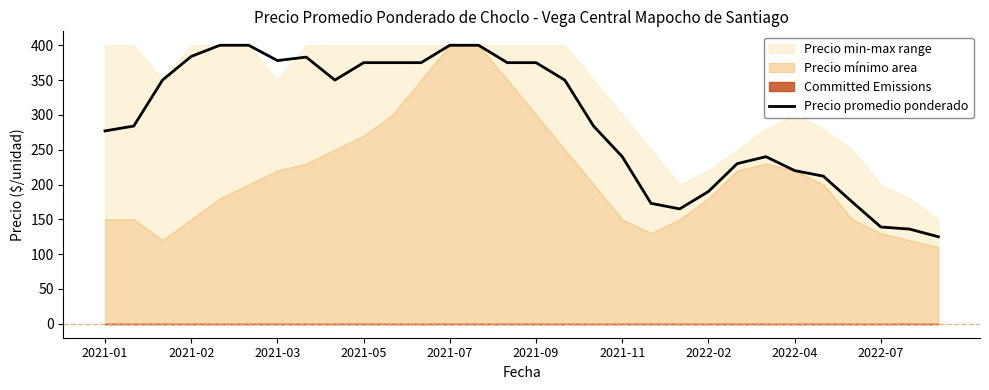

Which category has the highest value across all series?

2021-07